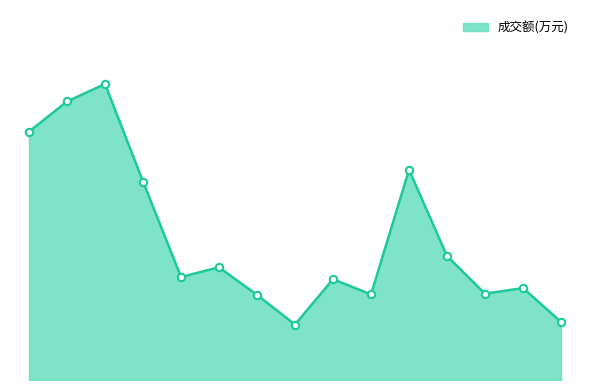

Is this an area chart (filled region under the line)?

Yes